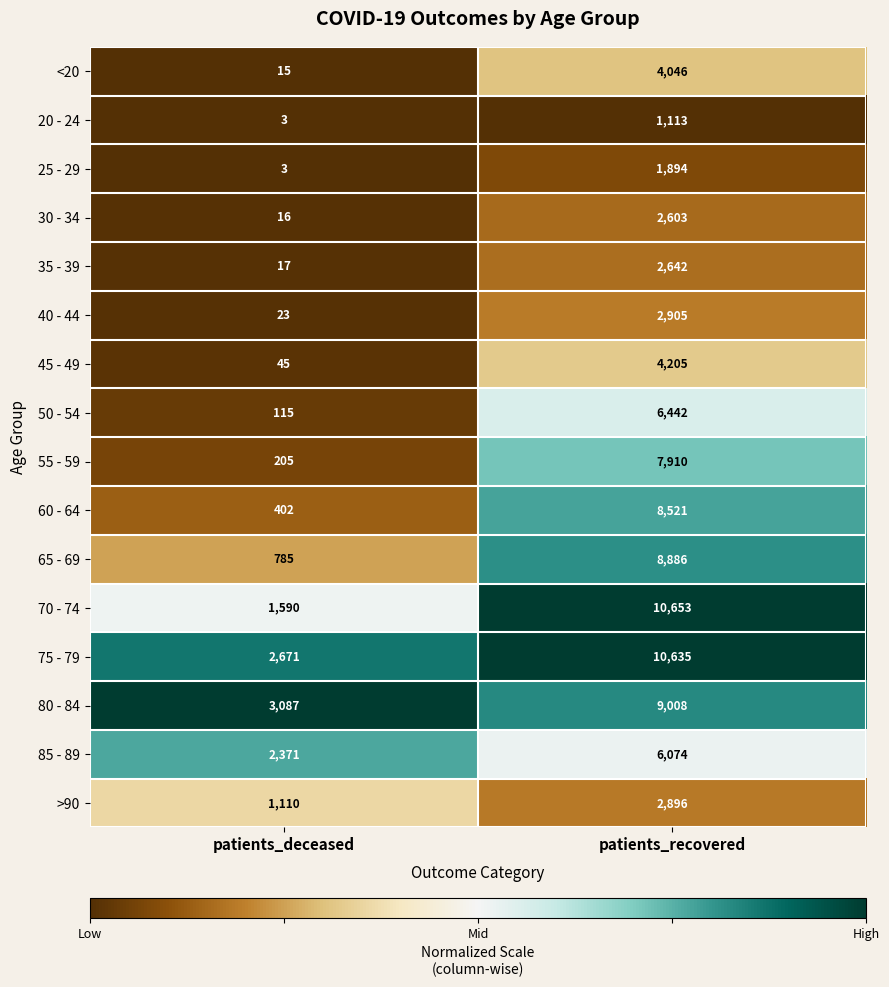

Which series changed the most between patients_deceased and patients_recovered?

70 - 74